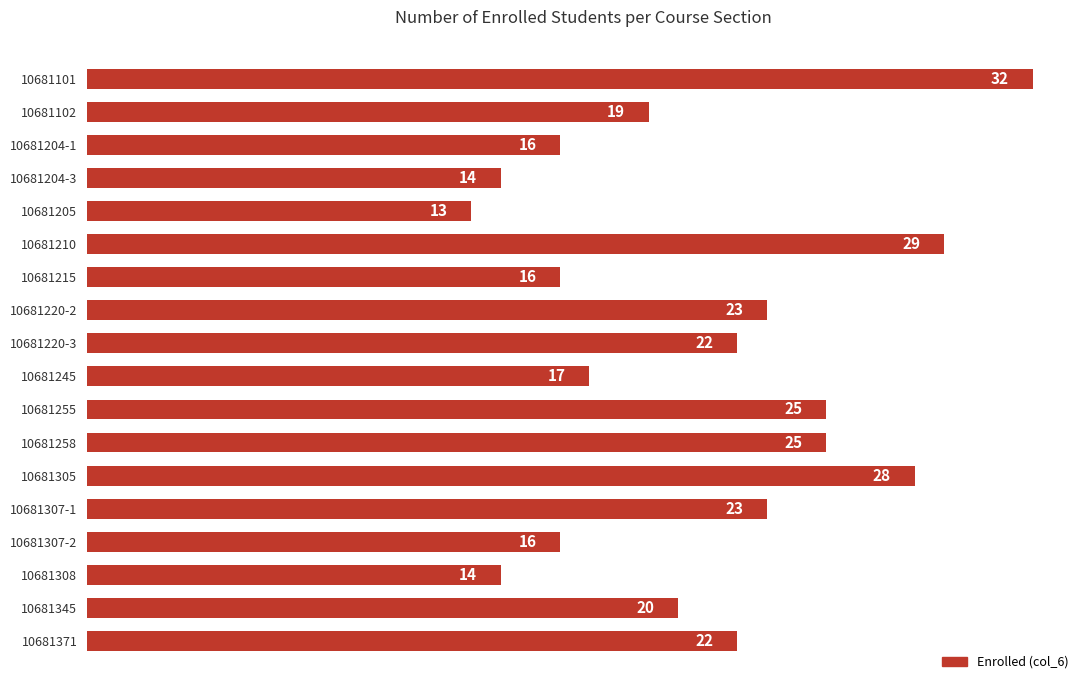

True or false: the data shows 23 at 10681307-1.

True